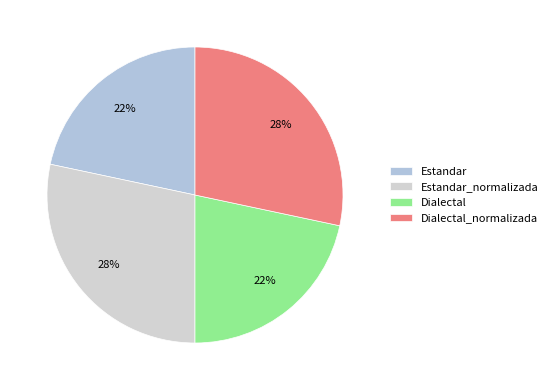

What percentage is the Estandar_normalizada slice, to the nearest percent?

28%